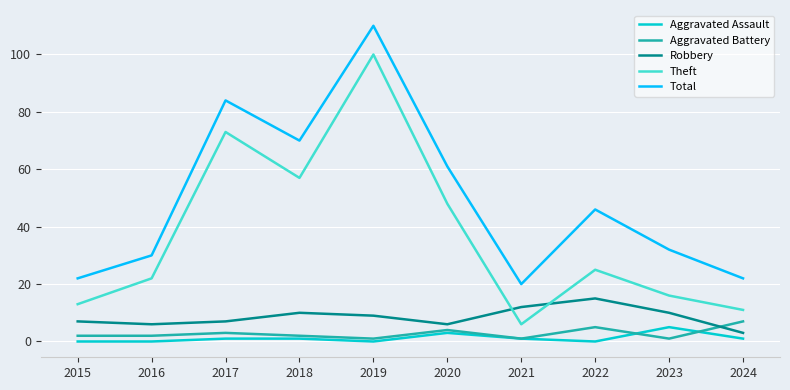

Is the value of Theft at 2018 greater than the value of Aggravated Battery at 2019?

Yes